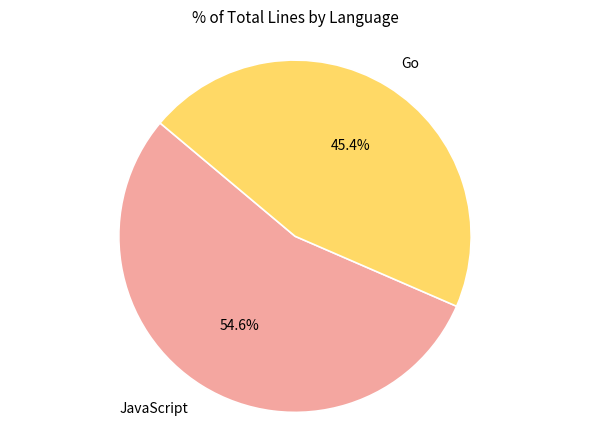

The JavaScript slice represents 55% of the pie. True or false?

True